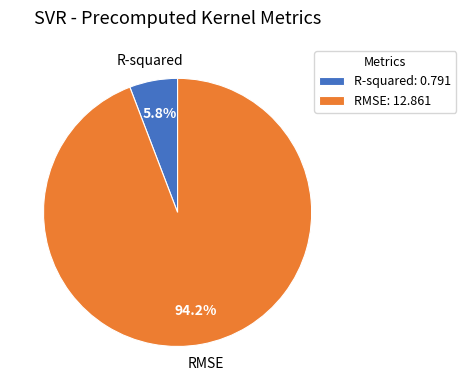

Between RMSE: 12.861 and R-squared: 0.791, which is larger?

RMSE: 12.861